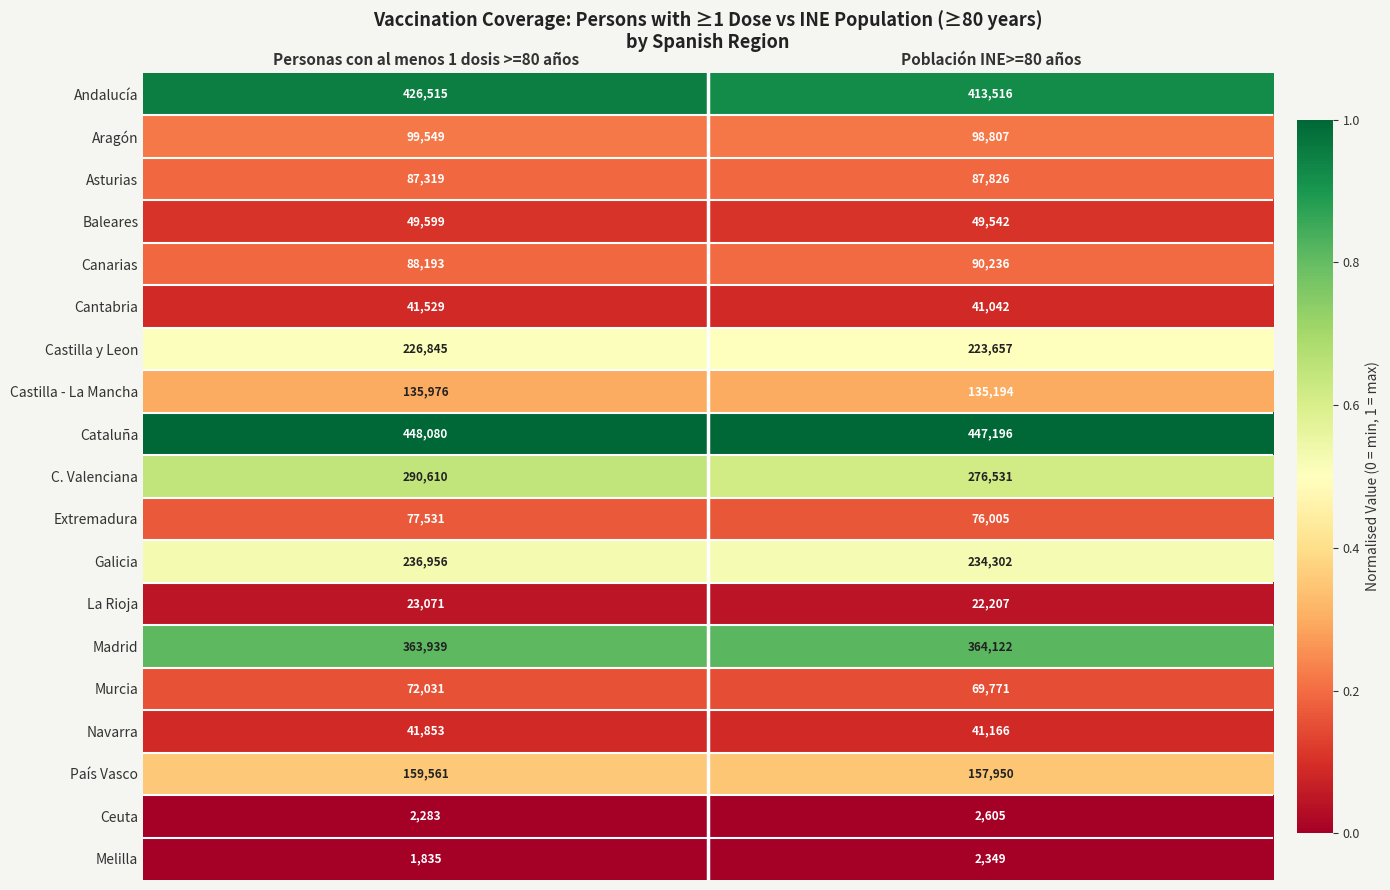

What is the difference between the highest and lowest values at Personas con al menos 1 dosis >=80 años?

446245